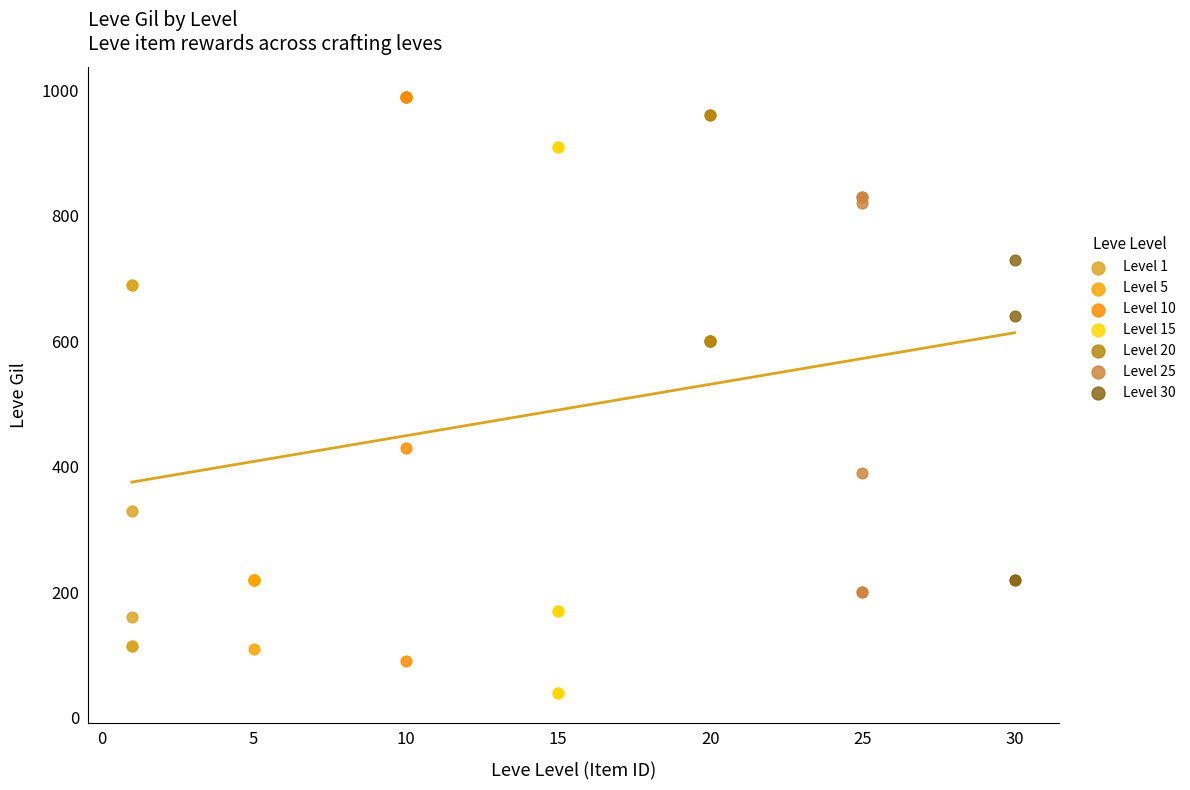

Which series reaches the minimum Y coordinate?

Level 15